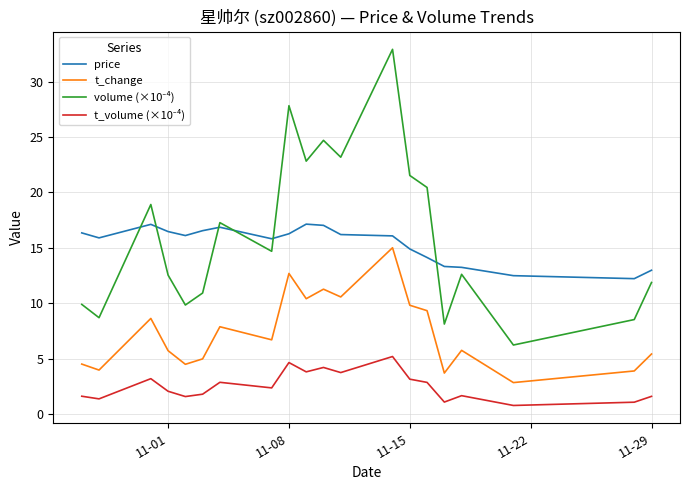

What is the difference between the maximum and minimum values in the t_change series?

12.2